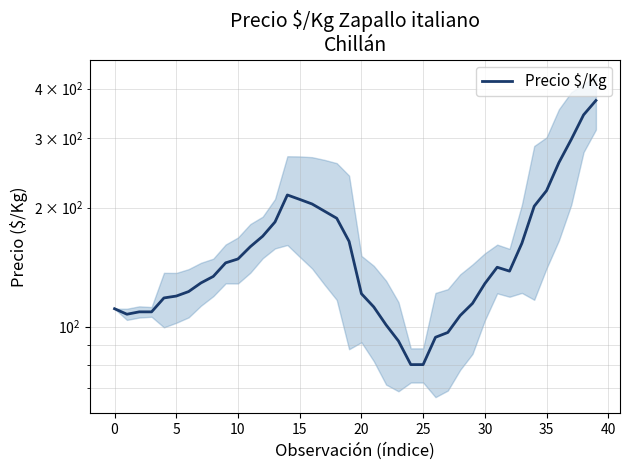

Read the value at 24.

80.2